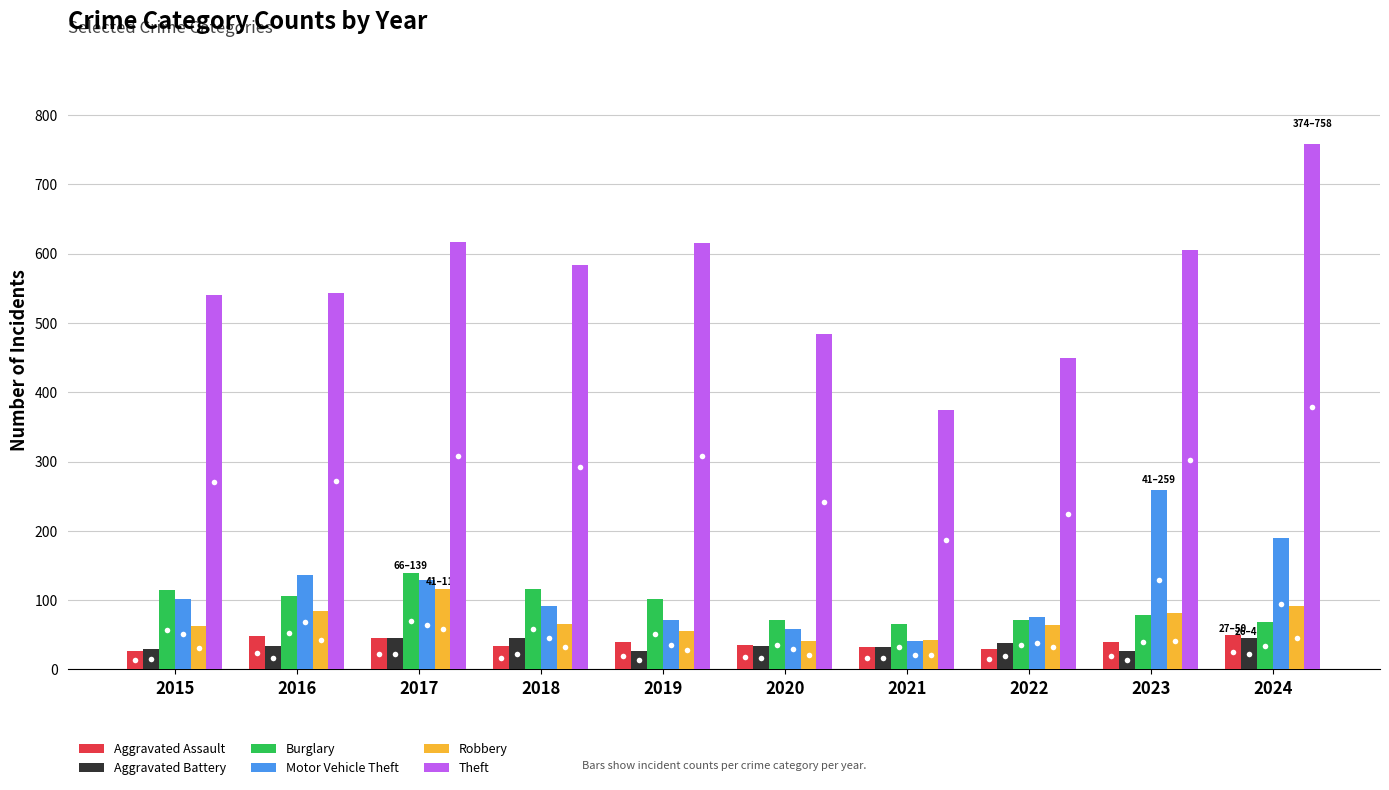

True or false: Aggravated Assault has a value of 45 at 2017.

True